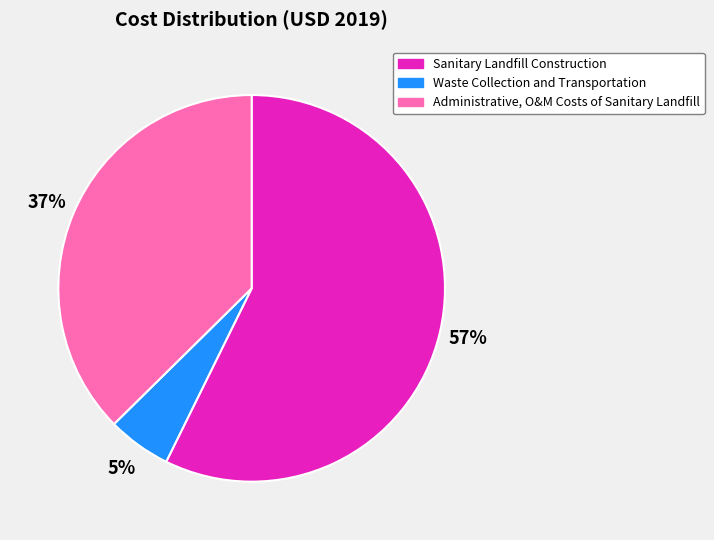

Rank the categories by value from lowest to highest.

Waste Collection and Transportation, Administrative, O&M Costs of Sanitary Landfill, Sanitary Landfill Construction